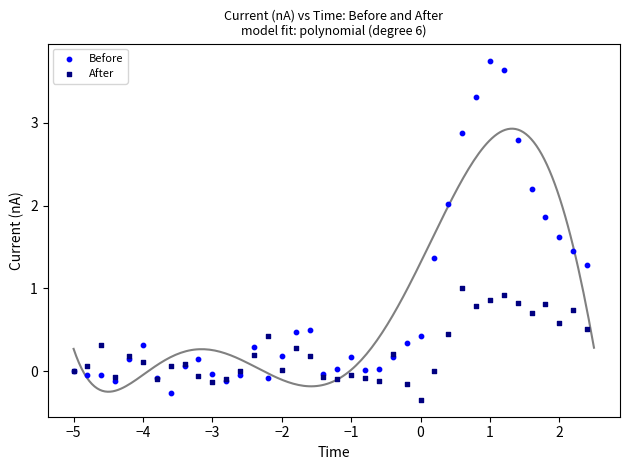

Which series reaches the maximum Y coordinate?

Before